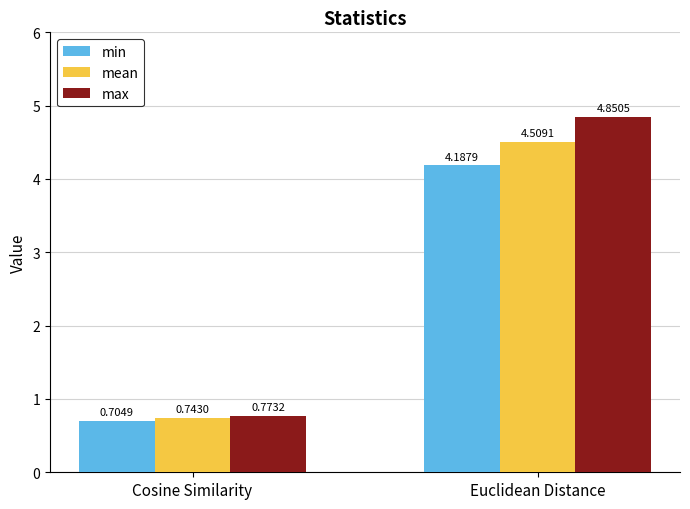

At which category is the sum across all series the highest?

Euclidean Distance